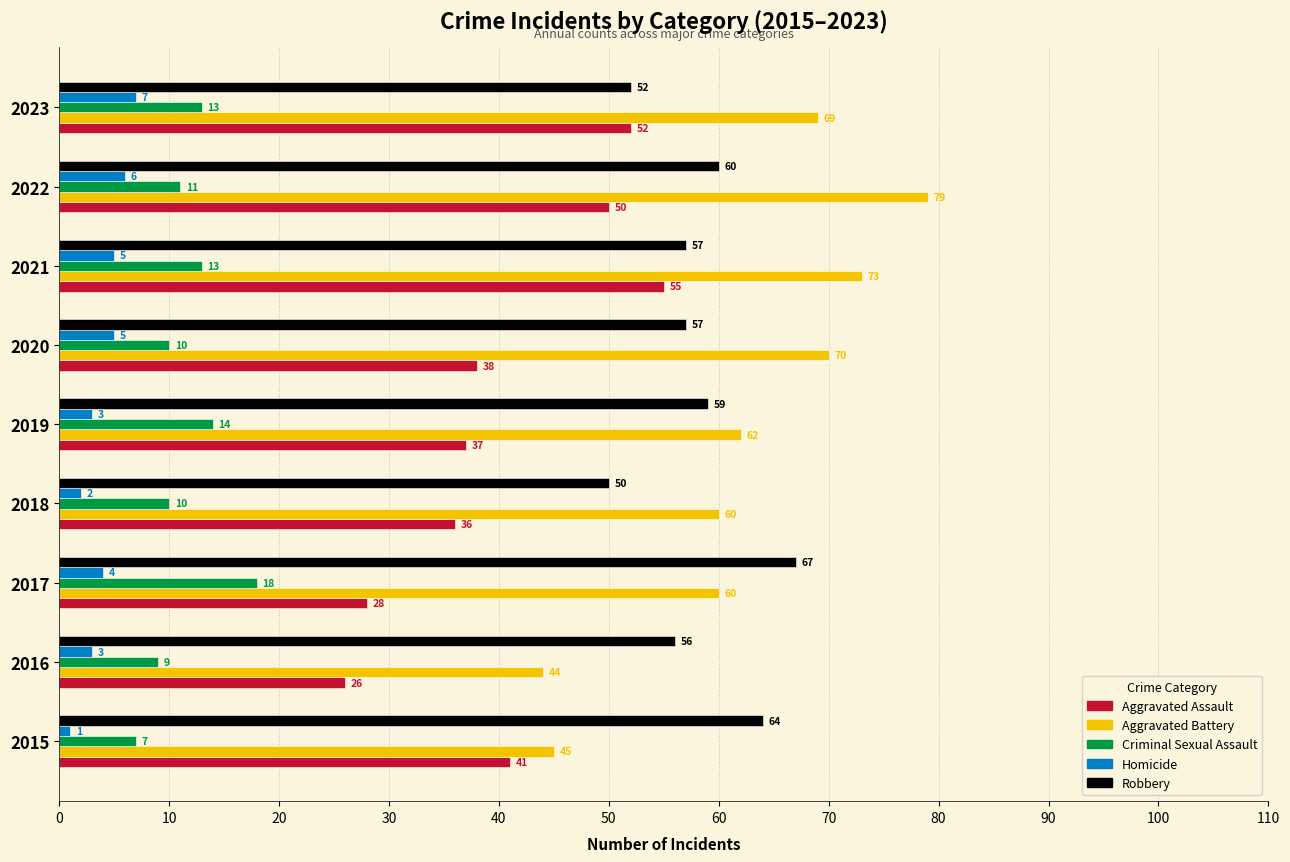

Read the Aggravated Assault value at 2018.

36